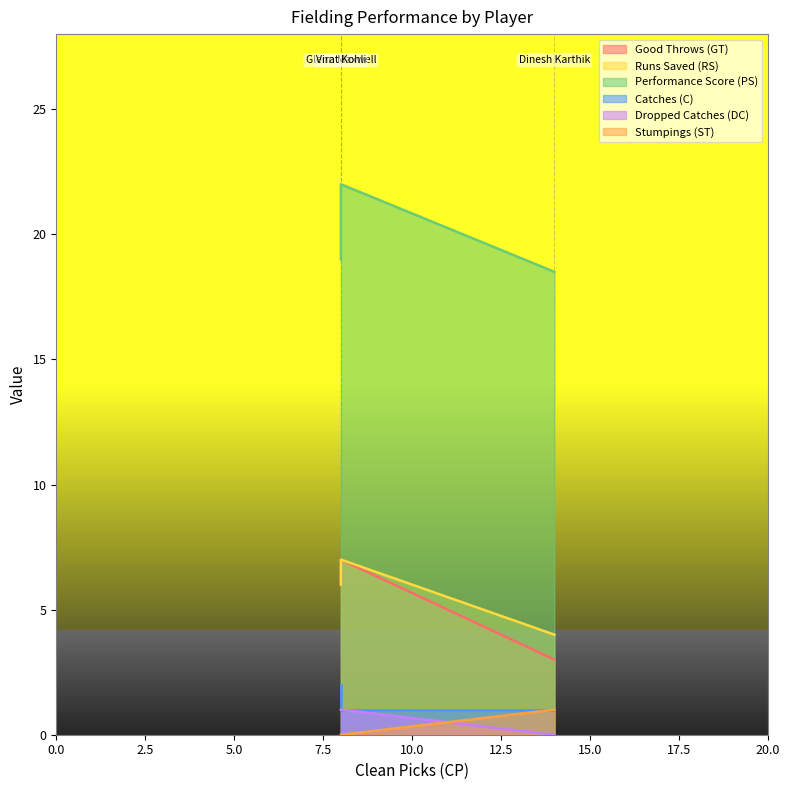

True or false: Dropped Catches (DC) has a value of 0.6 at Virat Kohli.

False